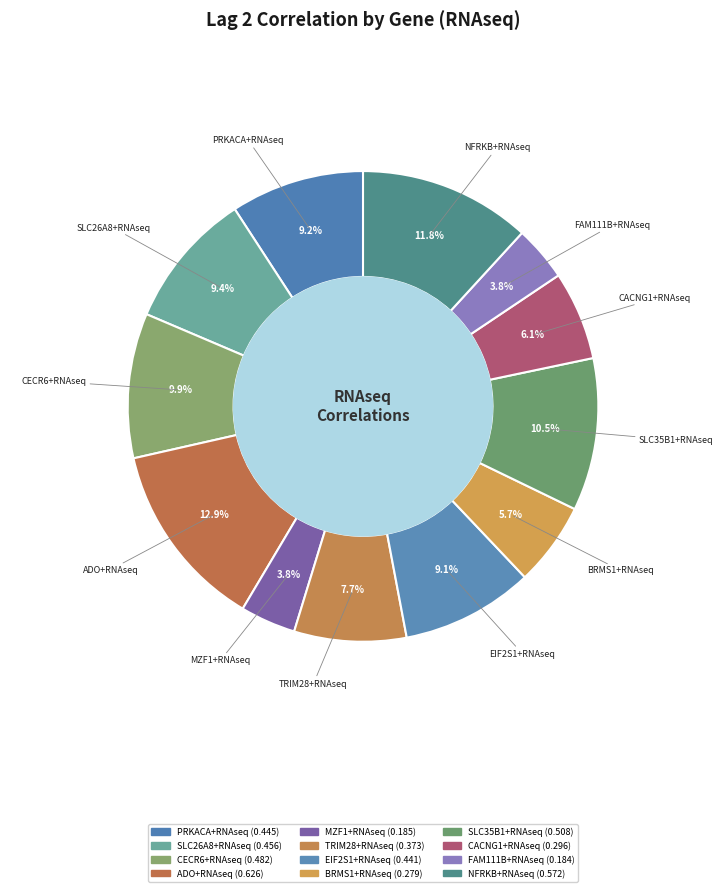

Which category has the smallest portion of the pie?

FAM111B+RNAseq